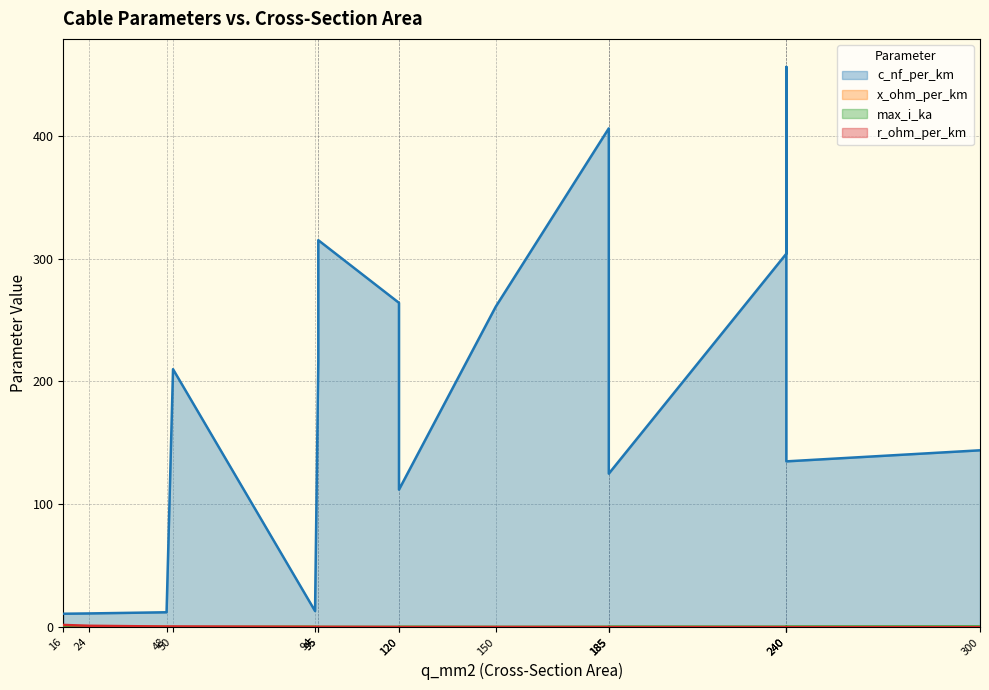

At which category is the sum across all series the highest?

240